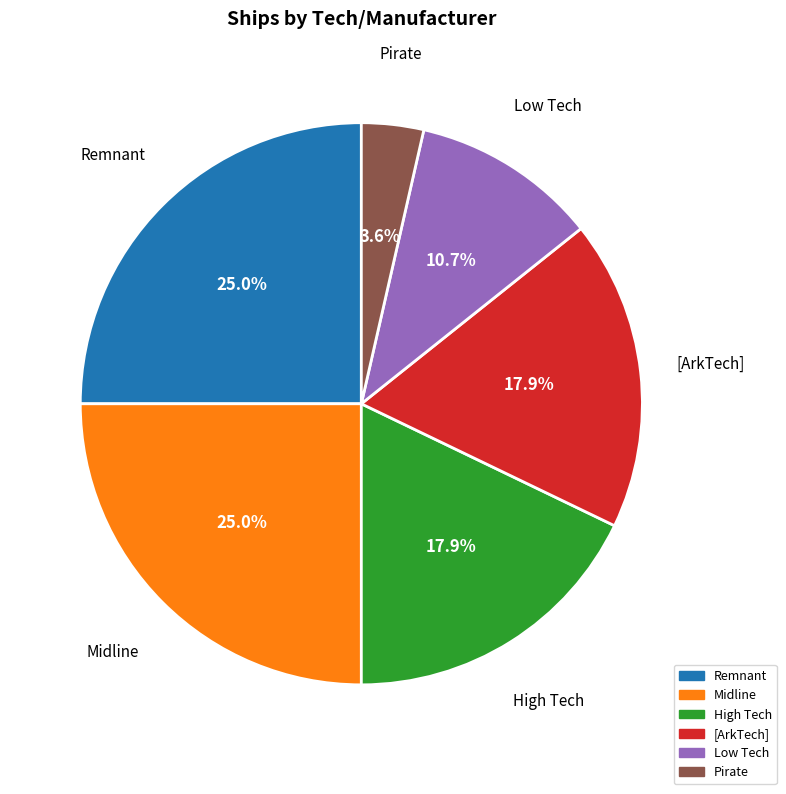

Which slice is the smallest?

Pirate